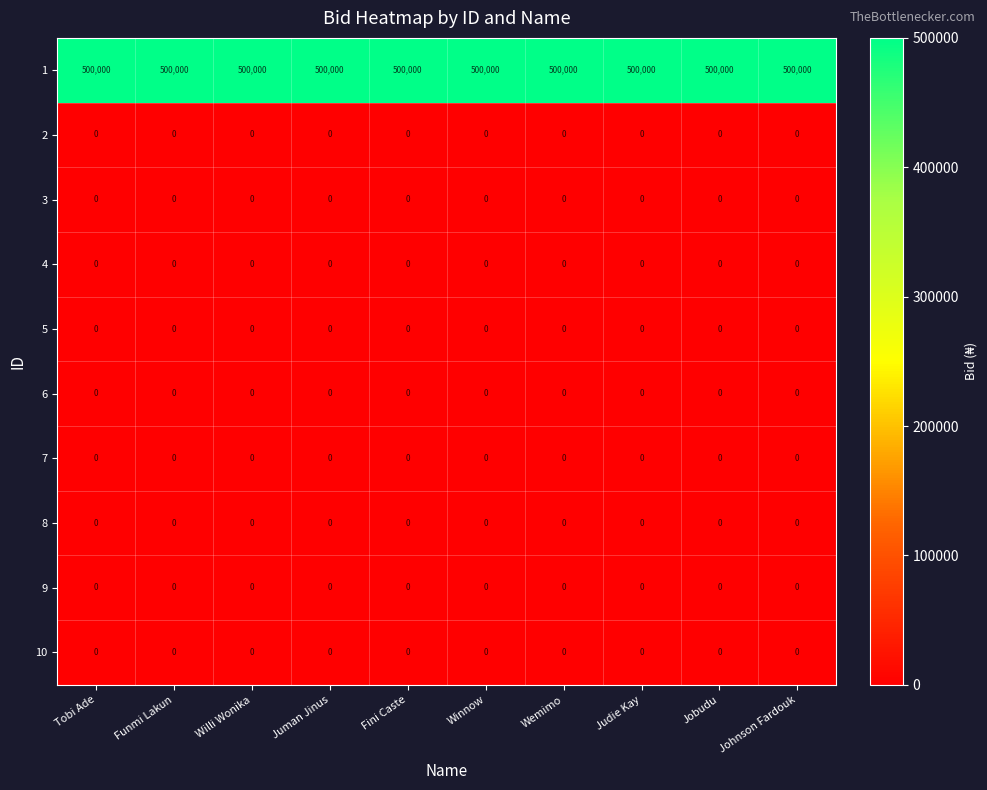

Is it true that 10 equals 0 at Tobi Ade?

True